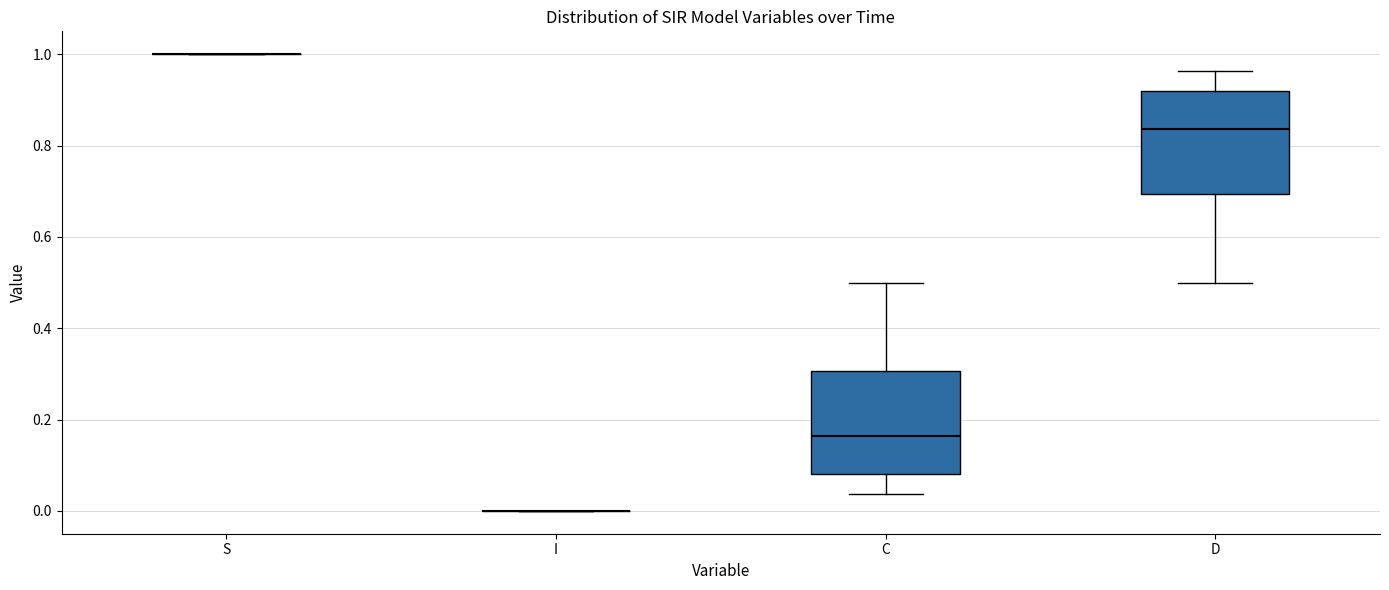

Reading left to right, read every box against the y-axis: the position of its median line, the range the box covers, and the ends of its whiskers. The values are not printed on the chart, so give them approximately, as read against the axis.

S: box collapsed to a line at 1.00, whiskers 1.00 to 1.00
I: box collapsed to a line at 0.00, whiskers 0.00 to 0.00
C: median 0.16, box 0.08 to 0.30, whiskers 0.04 to 0.50
D: median 0.84, box 0.70 to 0.92, whiskers 0.50 to 0.96